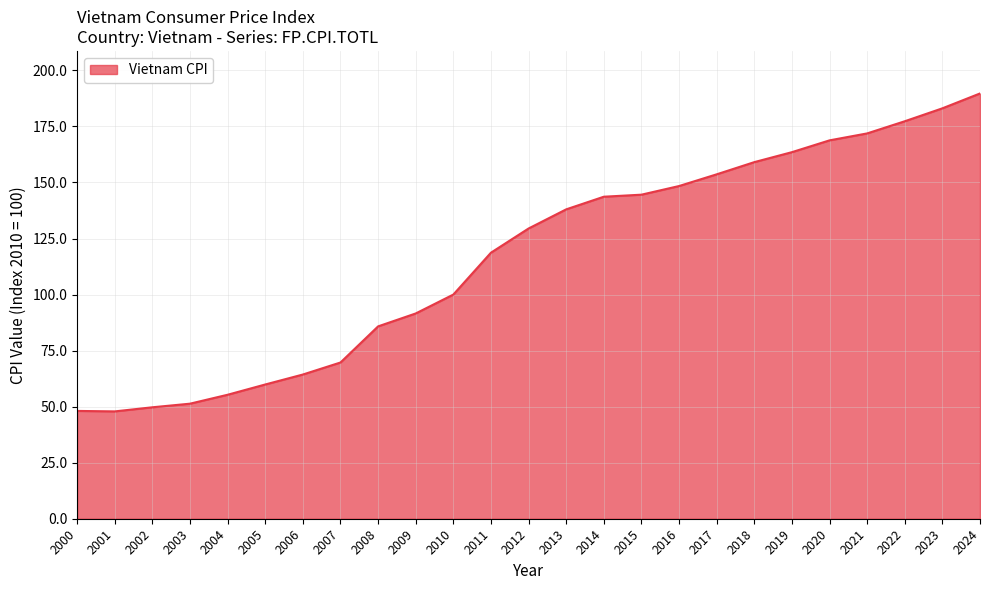

What is the difference between the values at 2000 and 2013?

89.9